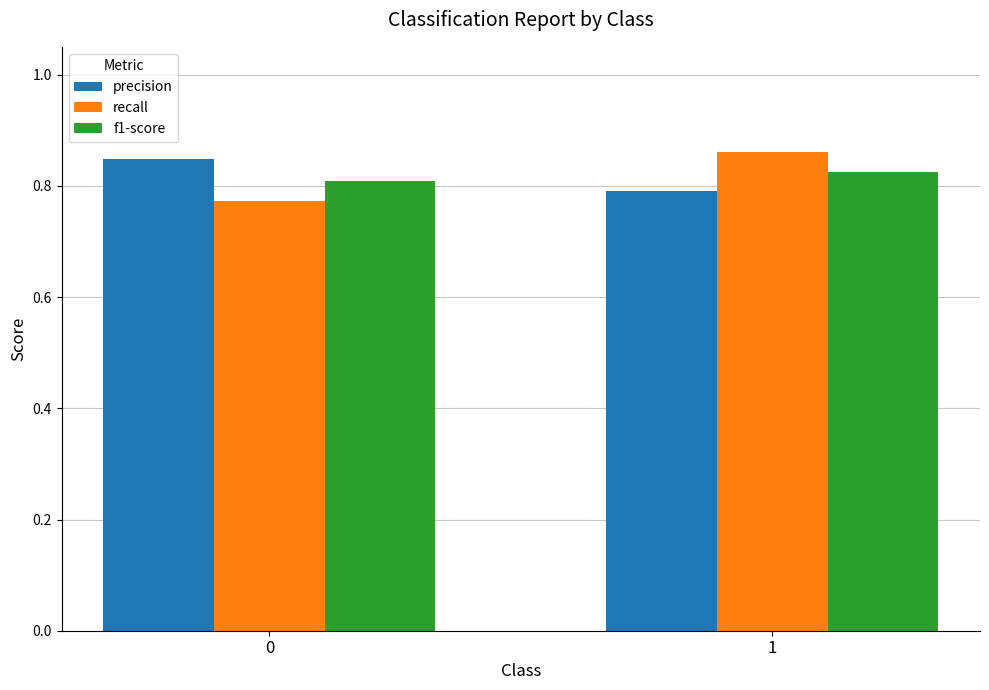

The f1-score series shows 0.2 at 0. True or false?

False